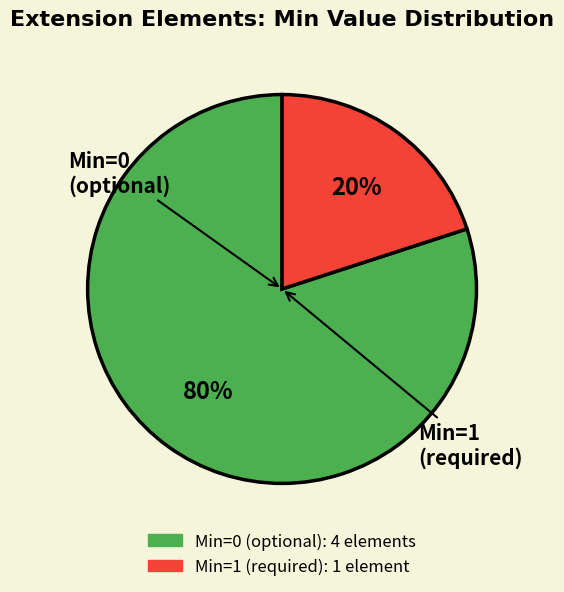

Is there any slice that represents more than half of the pie?

Yes